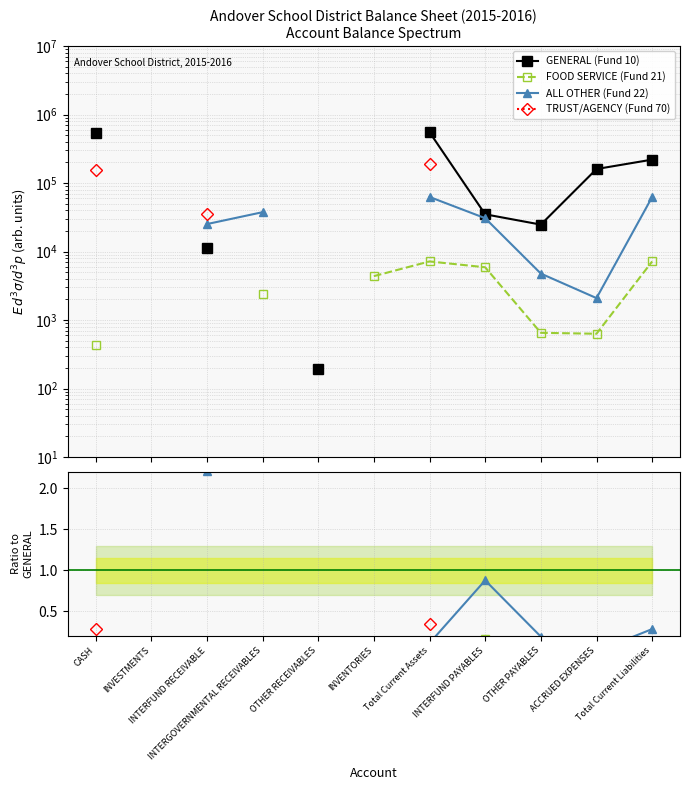

True or false: ALL OTHER (Fund 22) and TRUST/AGENCY (Fund 70) intersect in this chart.

False